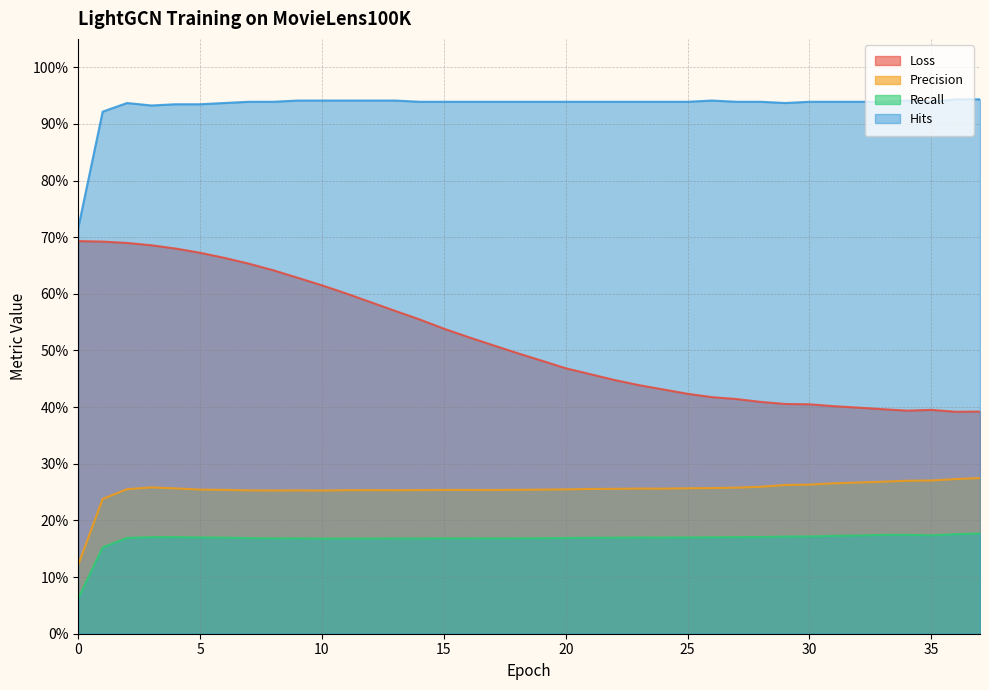

Which series changed the most between 11 and 19?

Loss